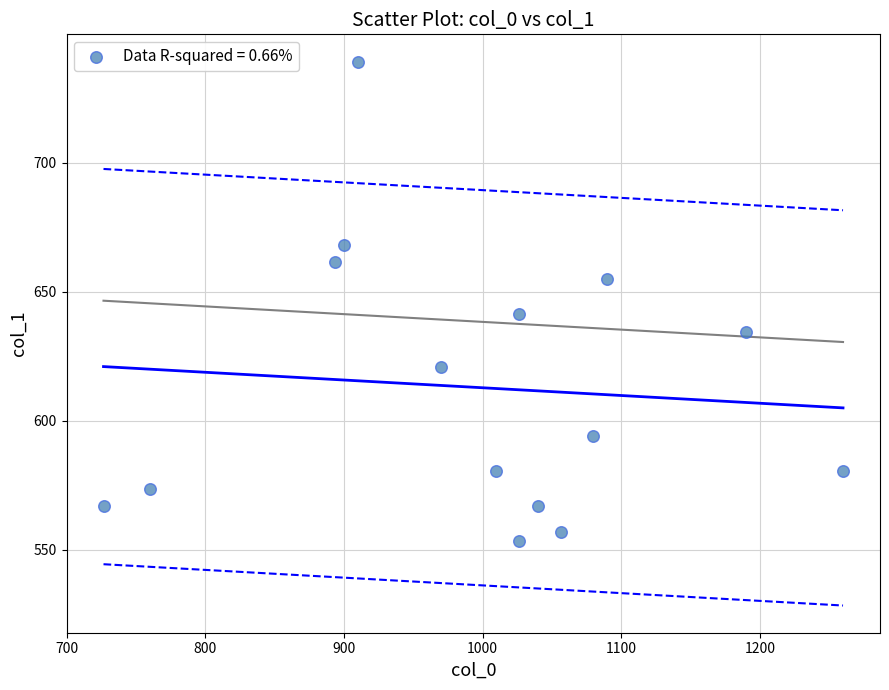

What is the range of Y values (max minus min)?

185.6